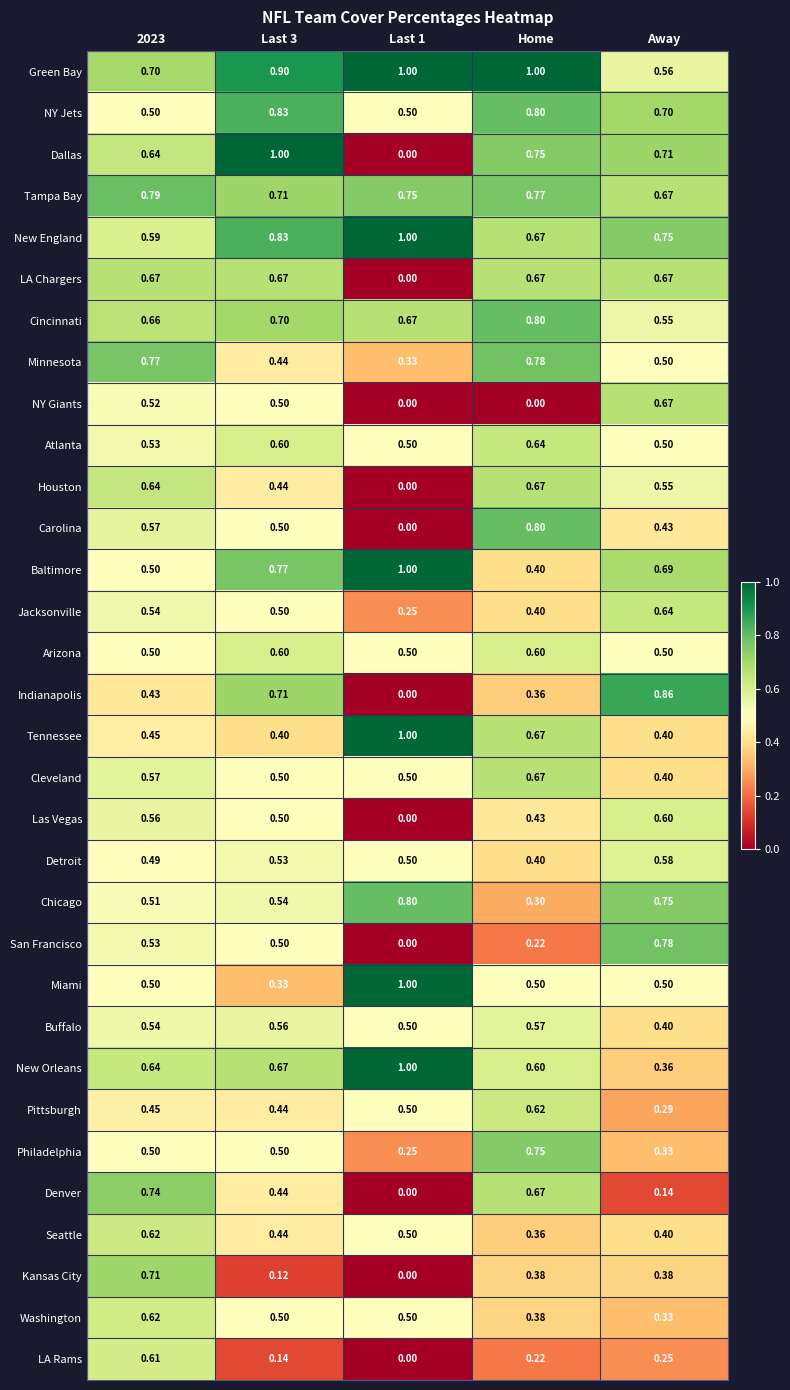

Which series changed the most between Last 3 and Home?

NY Giants